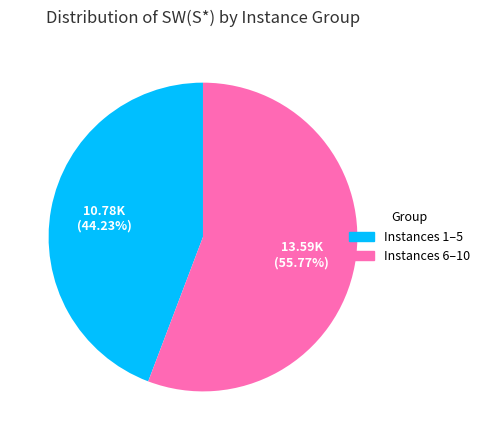

Which category has the smallest portion of the pie?

Instances 1–5